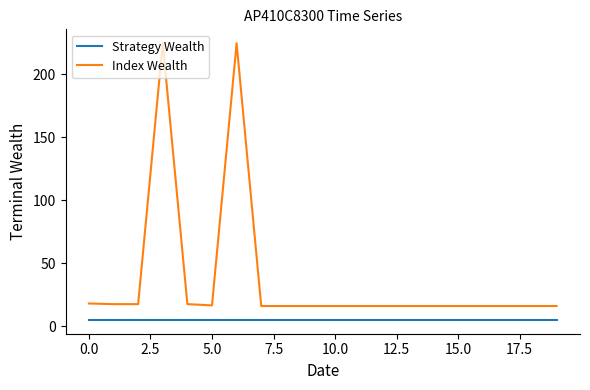

List the series in order of their overall mean, lowest first.

Strategy Wealth, Index Wealth